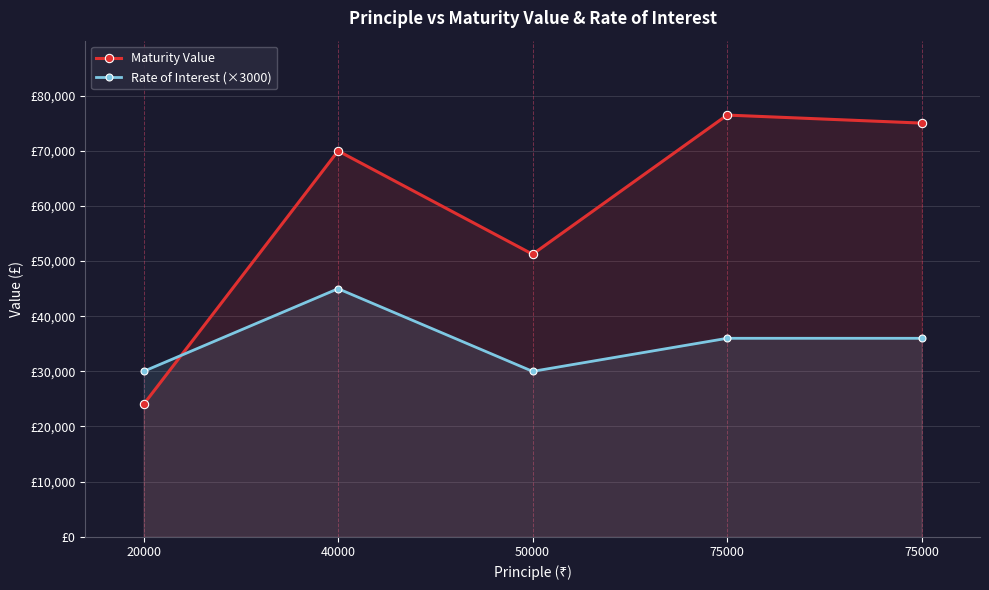

At how many categories does at least one series exceed 29081?

5